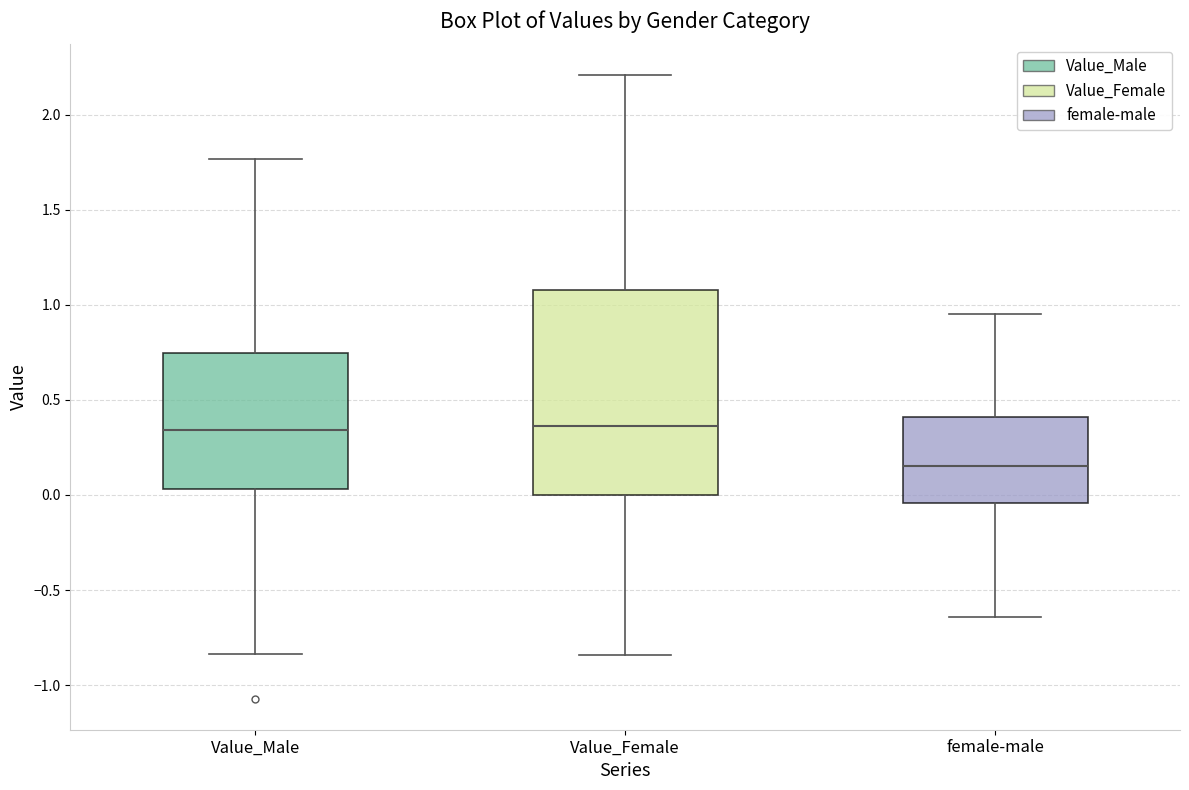

Which box is the tallest, from its lower edge to its upper edge?

Value_Female